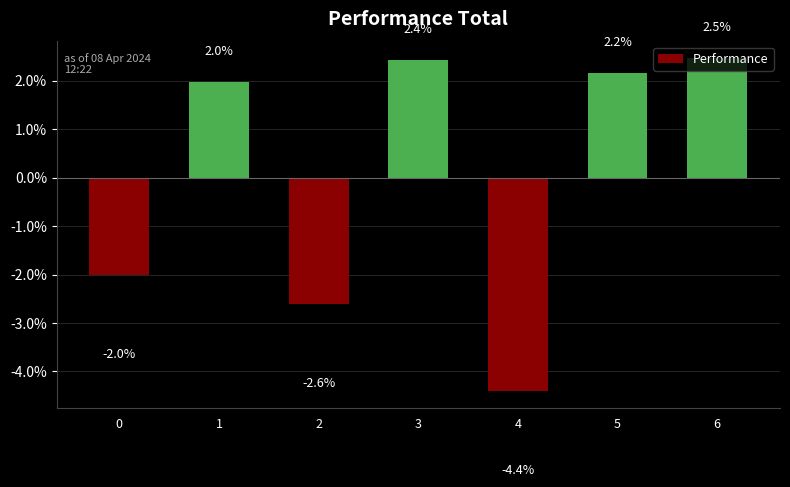

The value at 5 is 2.2. True or false?

True